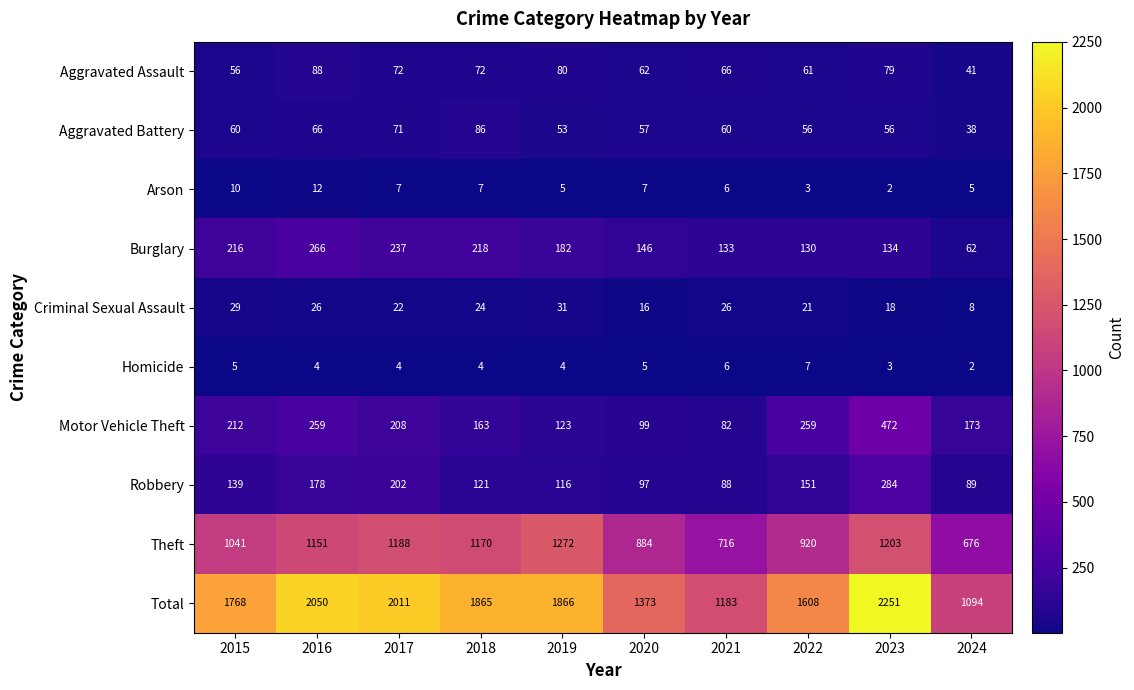

What is the highest value of the Total series?

2251